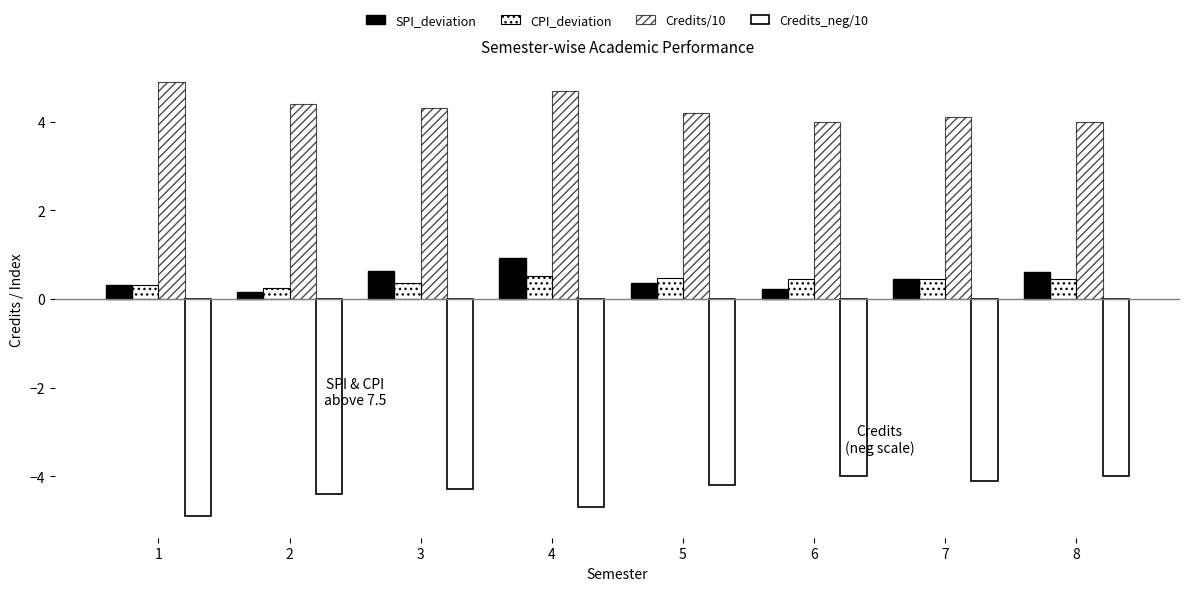

Read the Credits_neg/10 value at 2.

-4.4